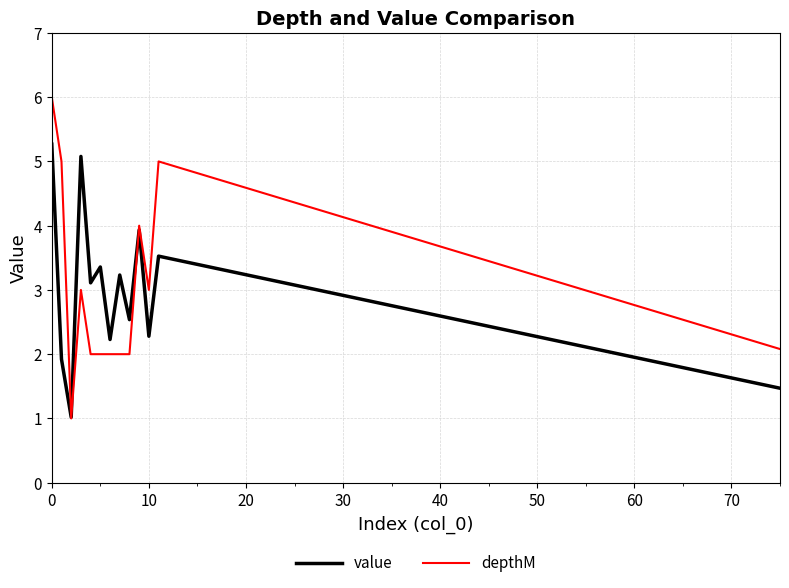

What are all the series names shown in the legend?

value, depthM